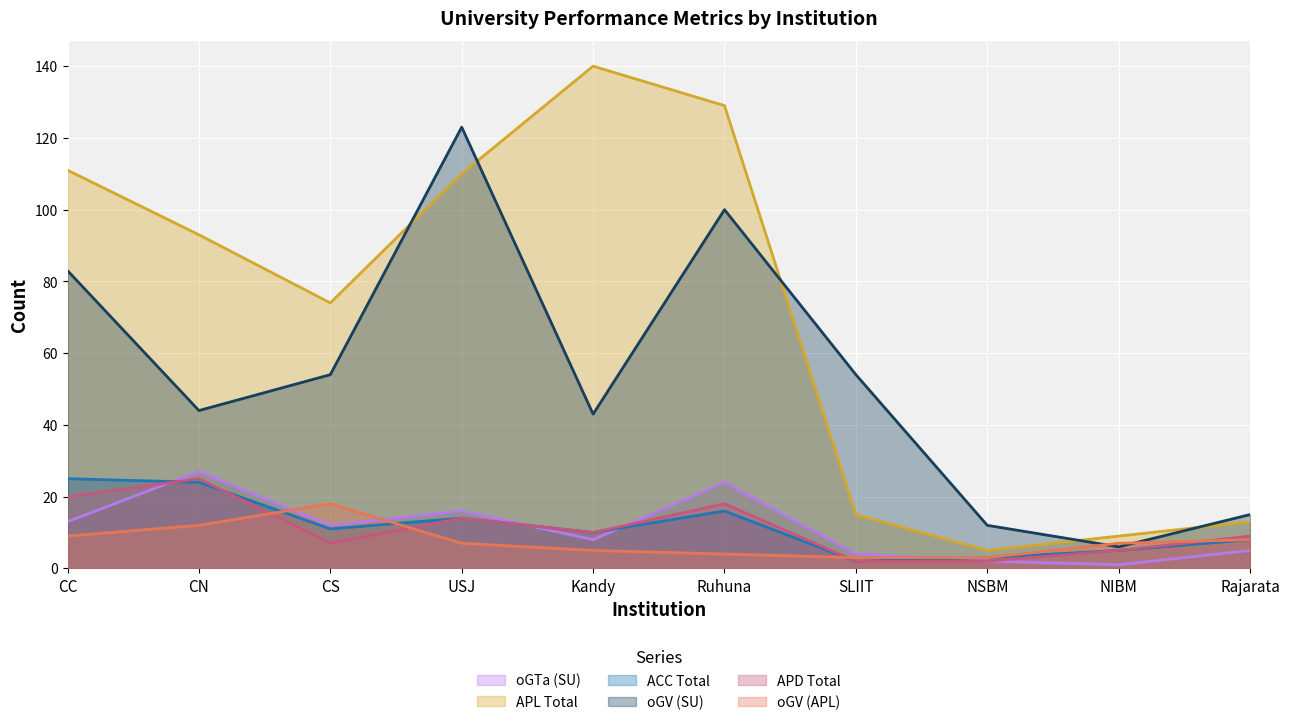

Where is oGV (APL) nearest to the value 10?

CC